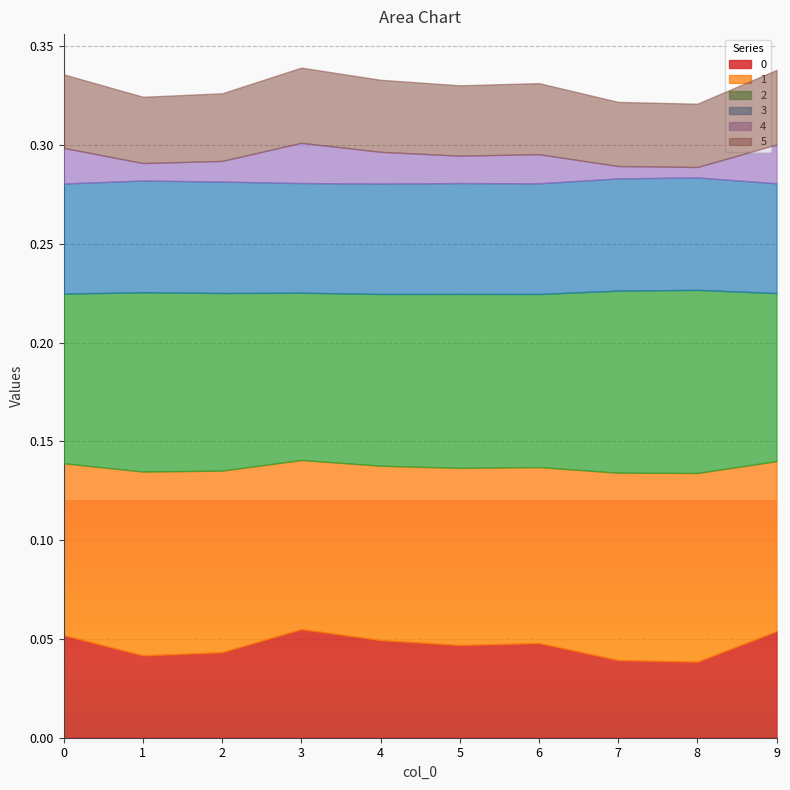

How many data points does each series have?

10